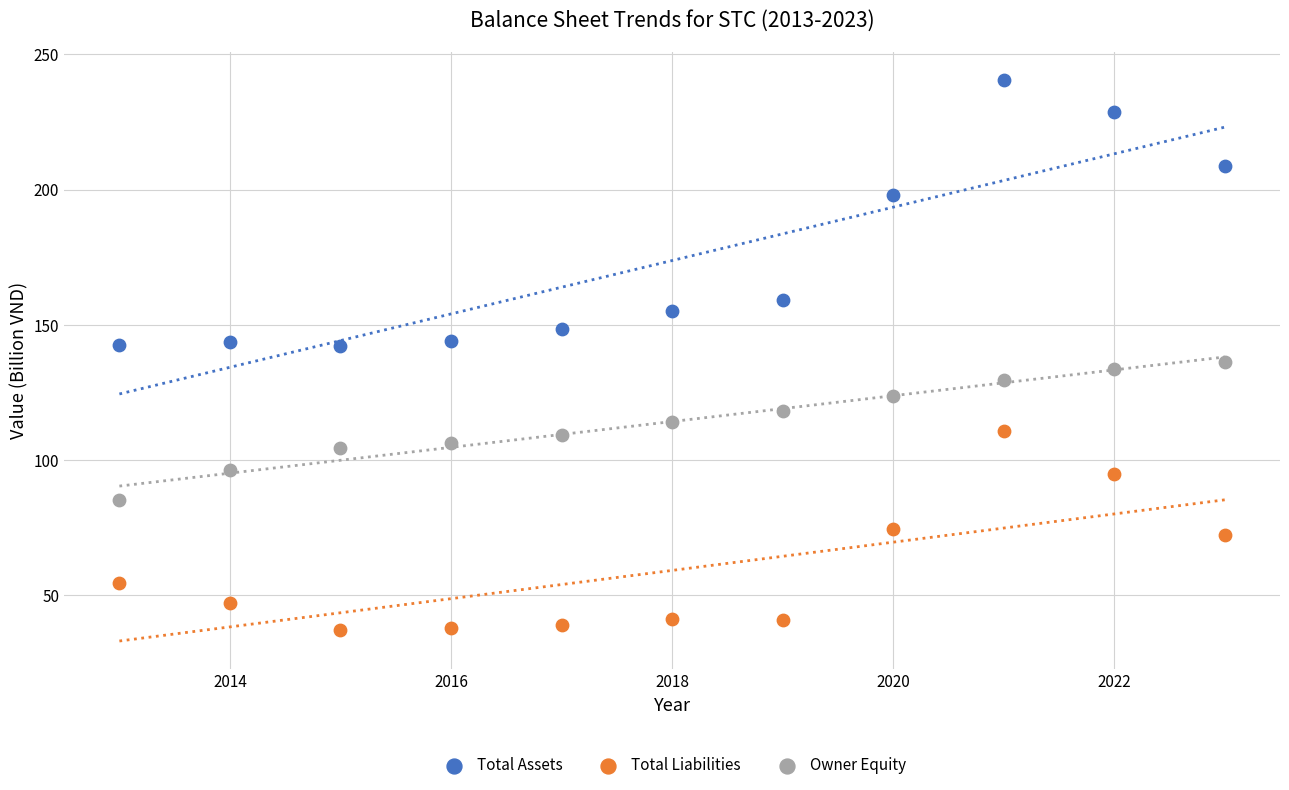

What are all the series names shown in the legend?

Total Assets, Total Liabilities, Owner Equity